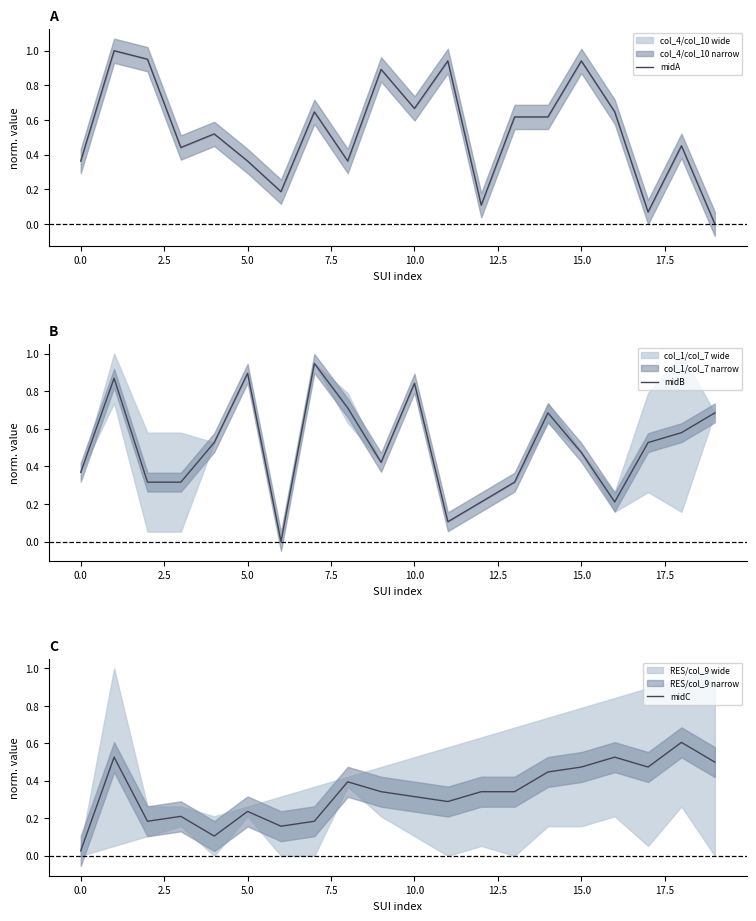

The midB series shows 0.9 at 5.0. True or false?

True